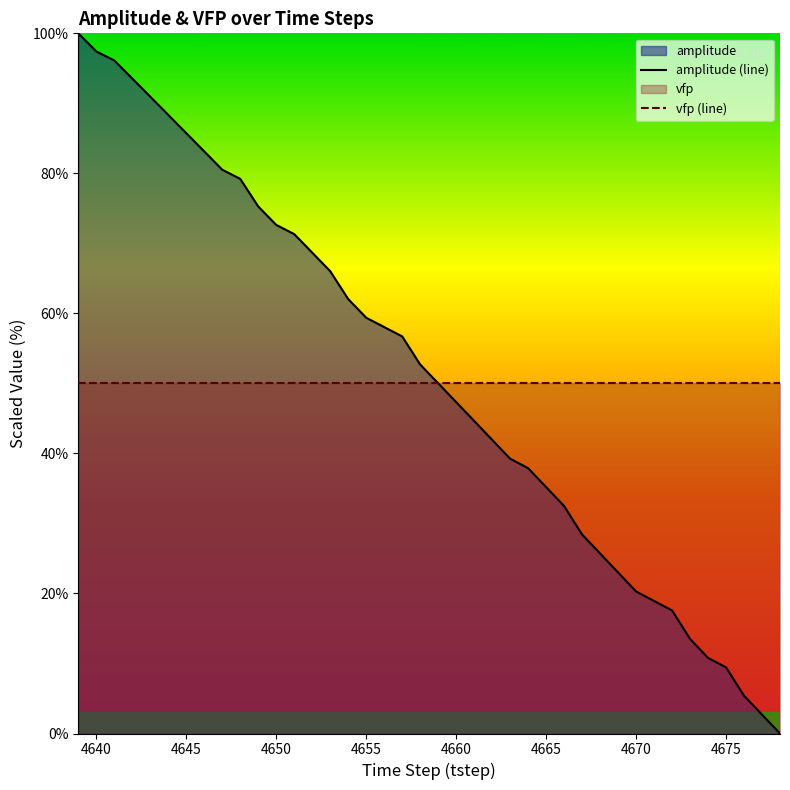

Reading left to right, what are all the values shown in this chart?

amplitude (line): 100.0	97.4	96.1	93.5	90.9	88.4	85.7	83.1	80.5	79.2	75.3	72.6	71.3	68.7	66.0	62.0	59.4	58.1	56.7	52.7	50.0	47.3	44.6	41.9	39.2	37.9	35.2	32.5	28.4	25.7	23.0	20.3	18.9	17.6	13.5	10.8	9.4	5.4	2.7	0.0
vfp (line): 50.0	50.0	50.0	50.0	50.0	50.0	50.0	50.0	50.0	50.0	50.0	50.0	50.0	50.0	50.0	50.0	50.0	50.0	50.0	50.0	50.0	50.0	50.0	50.0	50.0	50.0	50.0	50.0	50.0	50.0	50.0	50.0	50.0	50.0	50.0	50.0	50.0	50.0	50.0	50.0